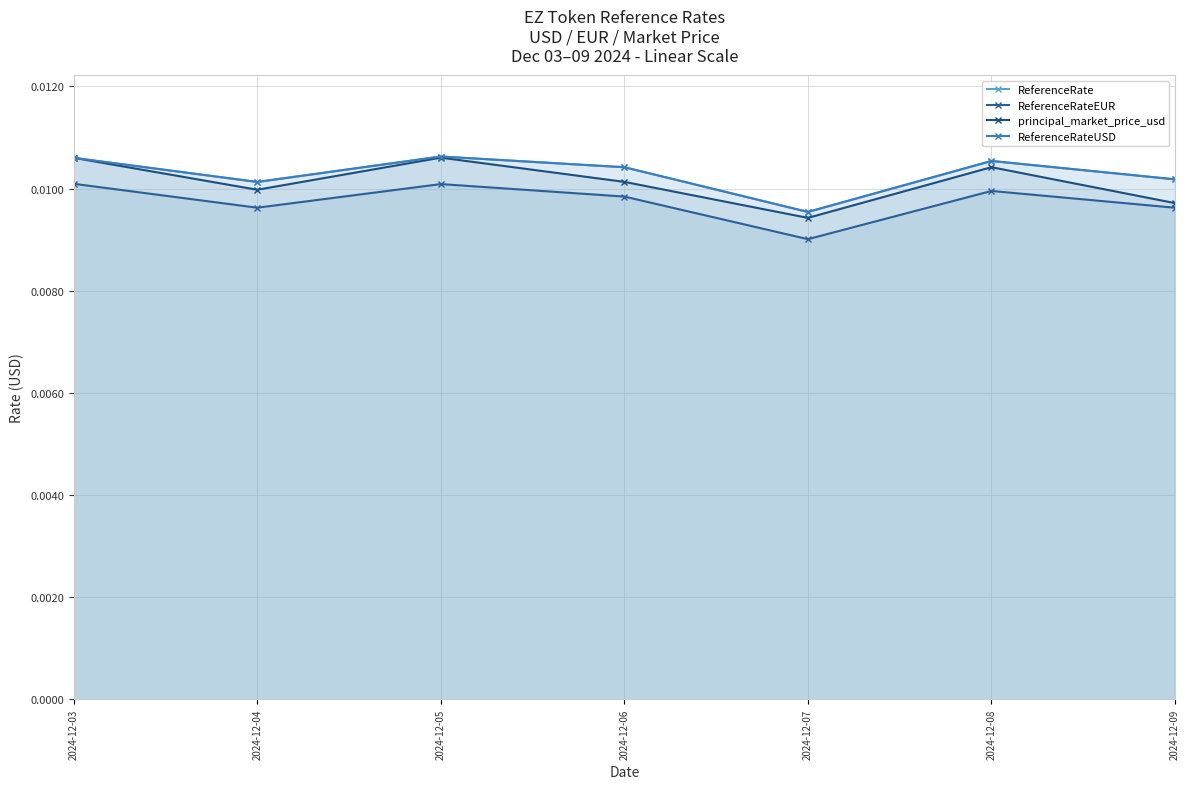

How many interior local peaks does the ReferenceRate series have?

2